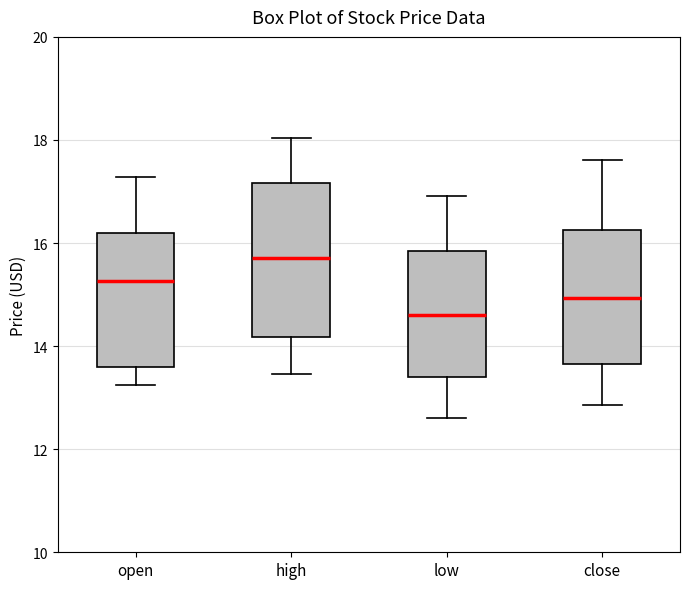

Reading left to right, read every box against the y-axis: the position of its median line, the range the box covers, and the ends of its whiskers. The values are not printed on the chart, so give them approximately, as read against the axis.

open: median 15.2, box 13.6 to 16.2, whiskers 13.2 to 17.2
high: median 15.8, box 14.2 to 17.2, whiskers 13.4 to 18.0
low: median 14.6, box 13.4 to 15.8, whiskers 12.6 to 17.0
close: median 15.0, box 13.6 to 16.2, whiskers 12.8 to 17.6